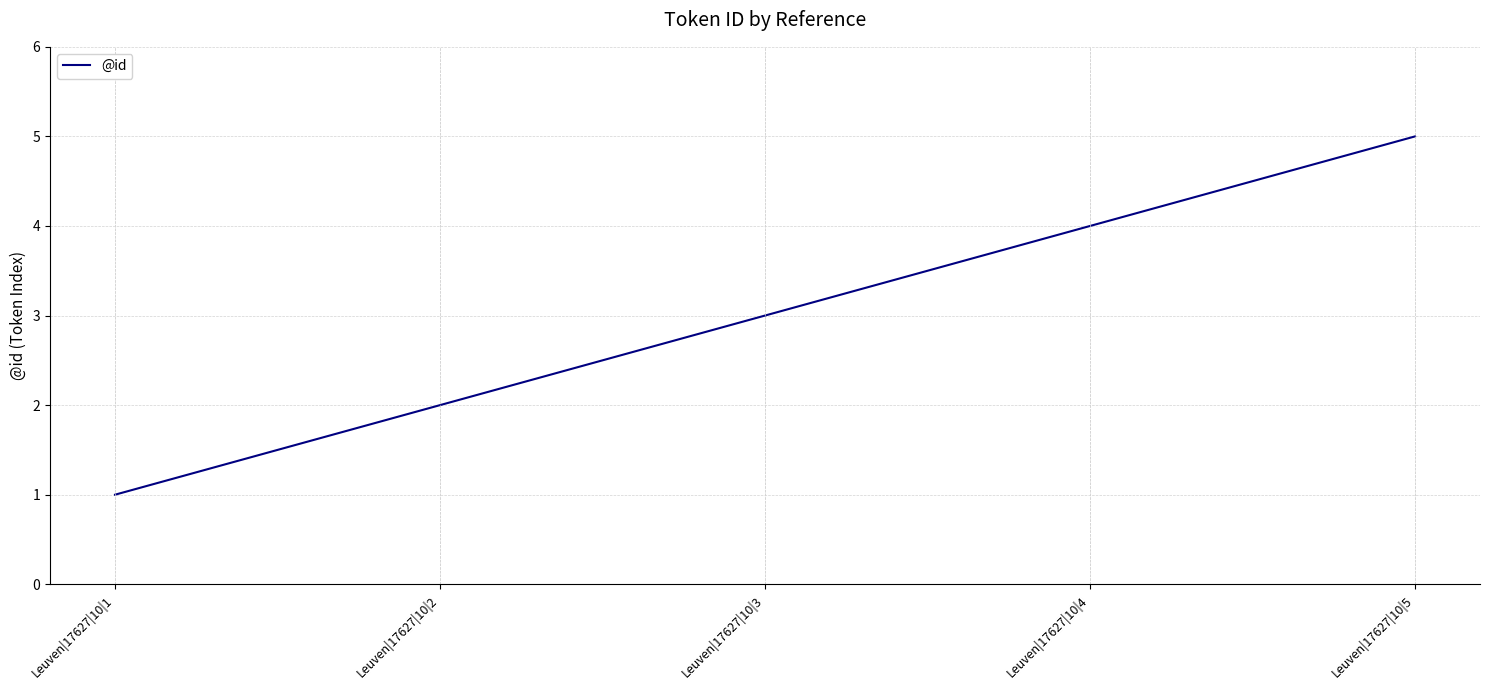

Does the chart have visible grid lines?

Yes